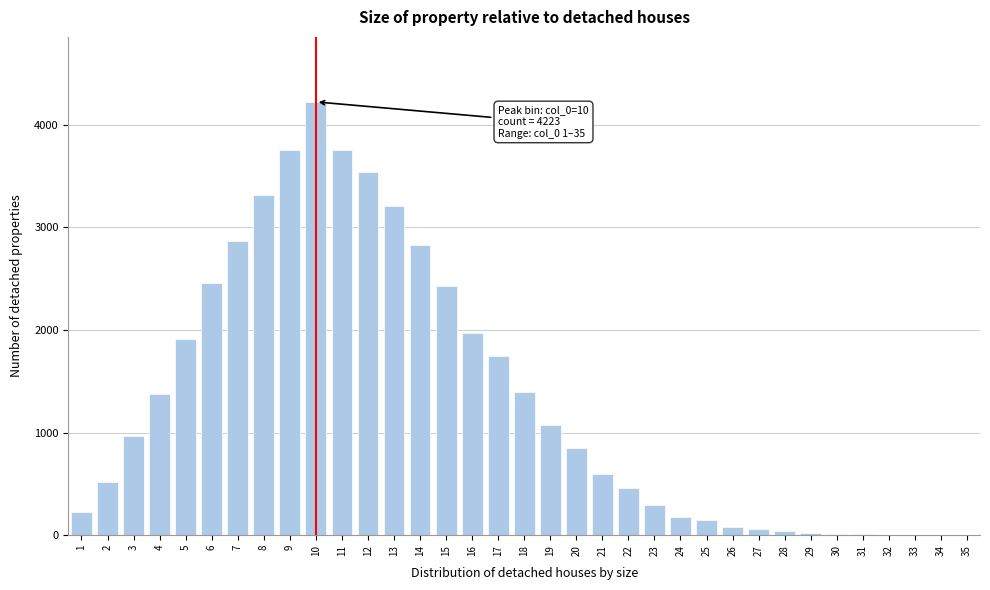

Is it true that the value at 6 is 2454?

True